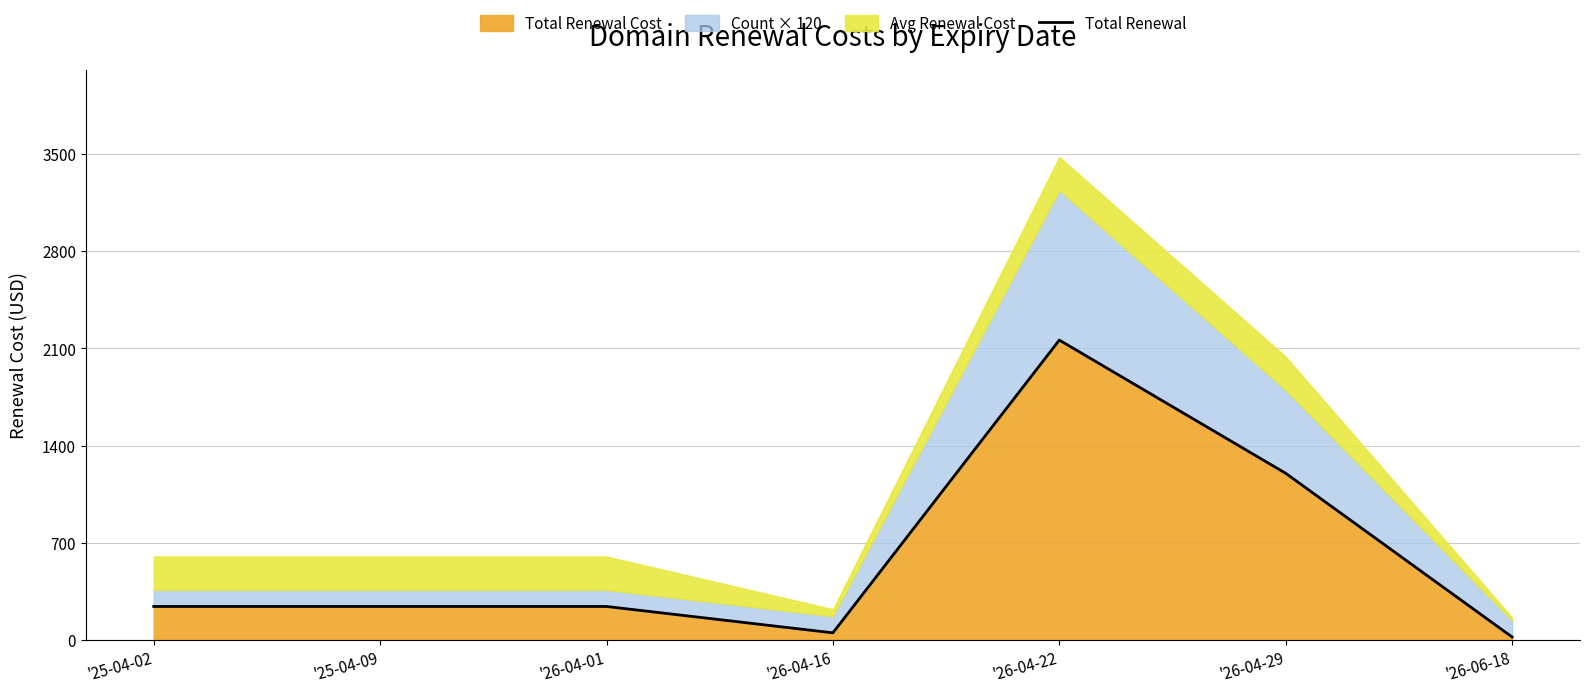

List the labels in order of value, smallest first.

'26-06-18, '26-04-16, '25-04-02, '25-04-09, '26-04-01, '26-04-29, '26-04-22